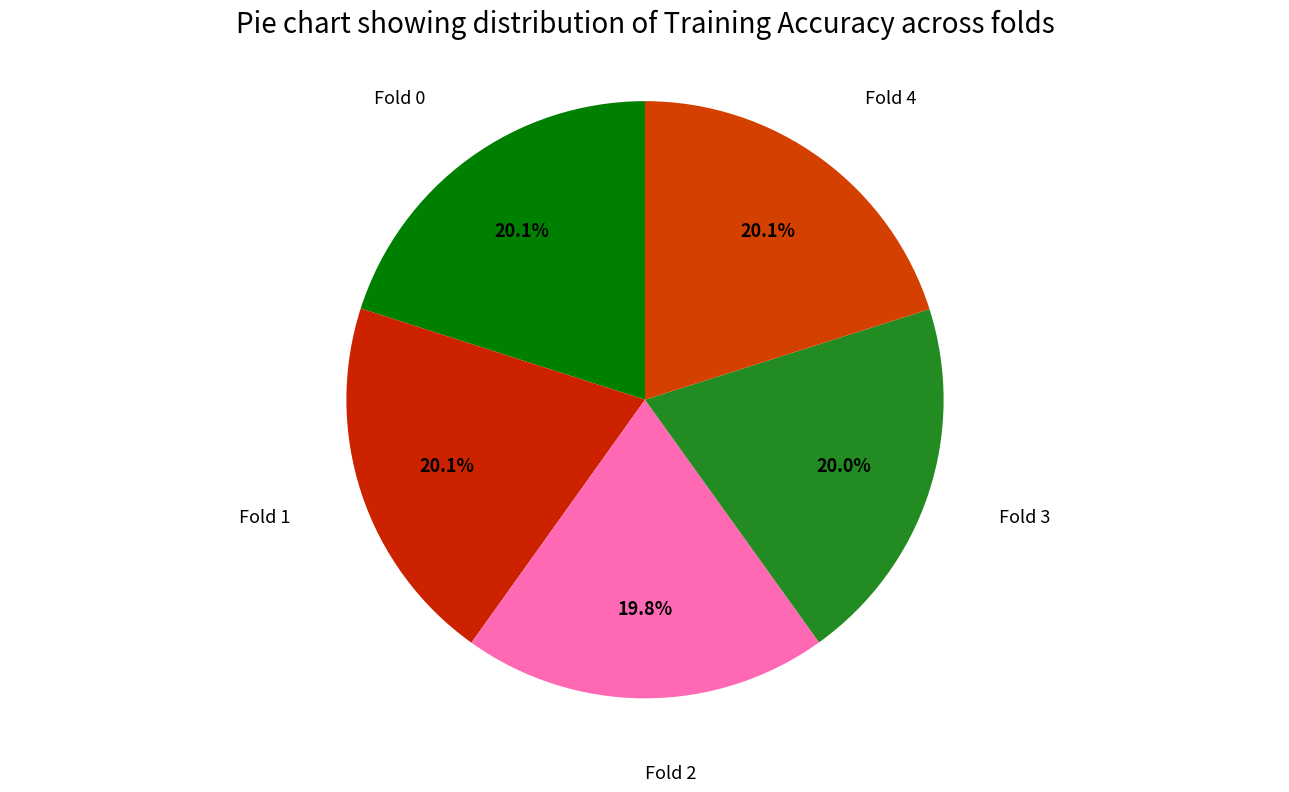

Does any single category account for the majority?

No